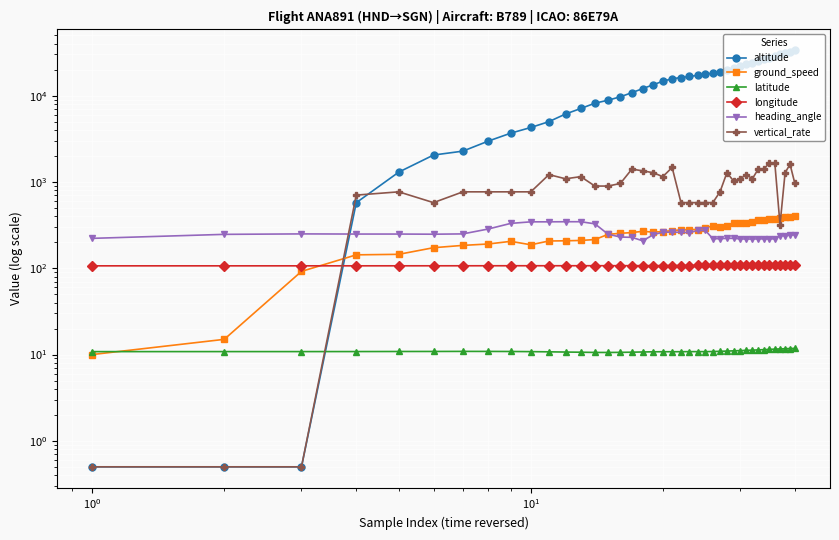

Reading left to right, extract all data points from this chart.

altitude: 0.5	0.5	0.5	575.0	1300.0	2050.0	2275.0	2975.0	3675.0	4275.0	5000.0	6125.0	7100.0	8175.0	8850.0	9700.0	10825.0	12075.0	13350.0	14700.0	15675.0	16225.0	16675.0	17200.0	17700.0	18225.0	18750.0	19875.0	20750.0	22050.0	23250.0	24175.0	25125.0	26400.0	27450.0	28775.0	30000.0	31200.0	32375.0	33650.0
ground_speed: 10.0	15.0	92.0	143.0	145.0	173.0	184.0	191.0	205.0	187.0	207.0	208.0	210.0	215.0	247.0	254.0	259.0	268.0	262.0	266.0	273.0	278.0	280.0	281.0	294.0	310.0	300.0	308.0	330.0	331.0	331.0	344.0	359.0	362.0	375.0	377.0	380.0	389.0	395.0	398.0
latitude: 10.8	10.8	10.8	10.8	10.8	10.9	10.9	10.9	10.8	10.8	10.8	10.7	10.6	10.6	10.6	10.6	10.7	10.7	10.8	10.8	10.8	10.8	10.8	10.8	10.8	10.8	10.9	11.0	11.0	11.1	11.2	11.2	11.3	11.4	11.5	11.6	11.6	11.7	11.7	11.8
longitude: 106.6	106.6	106.7	106.7	106.7	106.8	106.8	106.9	106.9	106.9	106.9	107.0	107.0	107.0	107.0	107.1	107.2	107.2	107.2	107.3	107.4	107.5	107.5	107.6	107.7	107.8	107.8	107.9	108.0	108.0	108.1	108.1	108.2	108.2	108.3	108.4	108.5	108.5	108.6	108.7
heading_angle: 222.0	247.0	250.0	249.0	249.0	248.0	250.0	285.0	331.0	345.0	345.0	346.0	346.0	327.0	248.0	230.0	228.0	208.0	244.0	262.0	262.0	261.0	258.0	274.0	274.0	220.0	220.0	222.0	222.0	219.0	218.0	218.0	219.0	219.0	219.0	219.0	239.0	238.0	242.0	244.0
vertical_rate: 0.5	0.5	0.5	704.0	768.0	576.0	768.0	768.0	768.0	768.0	1216.0	1088.0	1152.0	896.0	896.0	960.0	1408.0	1344.0	1280.0	1152.0	1472.0	576.0	576.0	576.0	576.0	576.0	768.0	1280.0	1024.0	1088.0	1216.0	1088.0	1408.0	1408.0	1664.0	1664.0	320.0	1280.0	1600.0	960.0